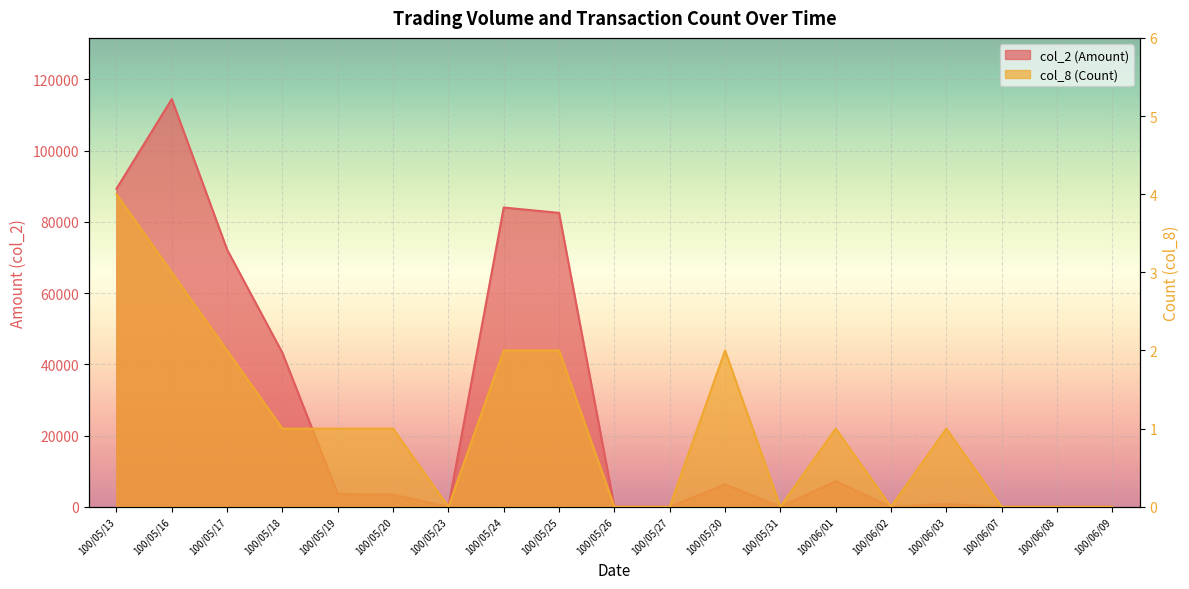

At which category is the sum across all series the highest?

100/05/16